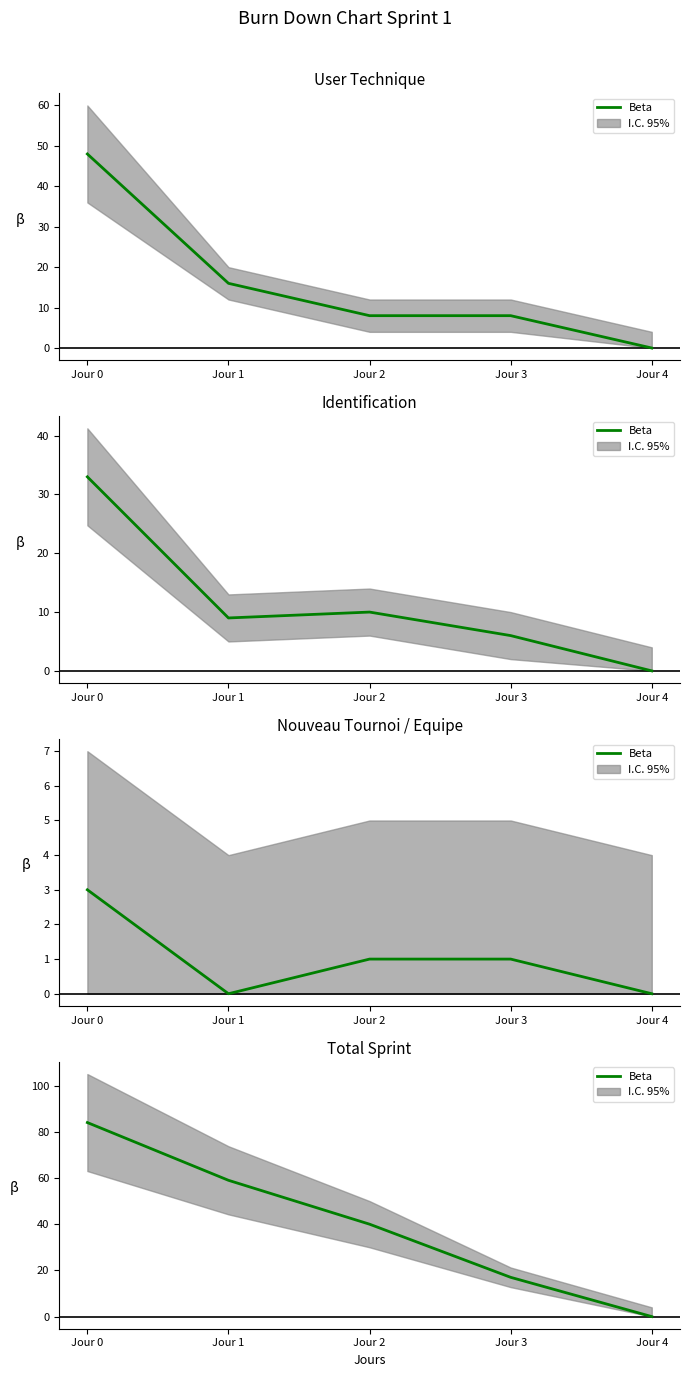

List the labels in order of value, smallest first.

Jour 4, Jour 3, Jour 2, Jour 1, Jour 0